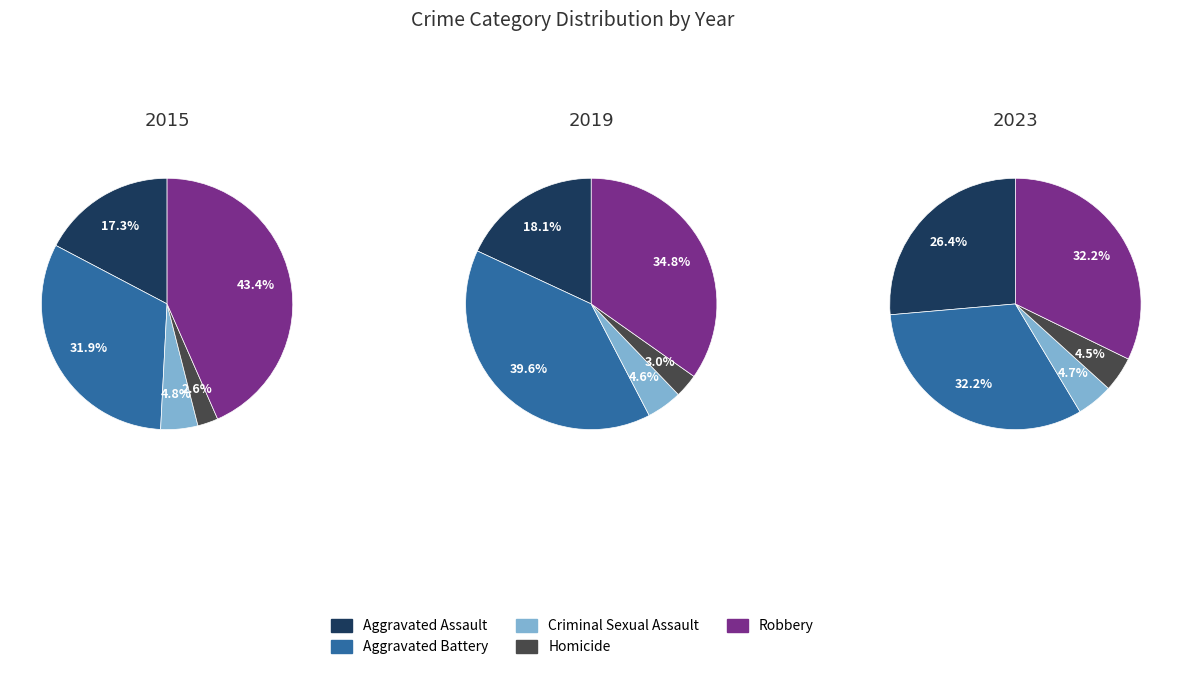

Does any single category account for the majority?

No